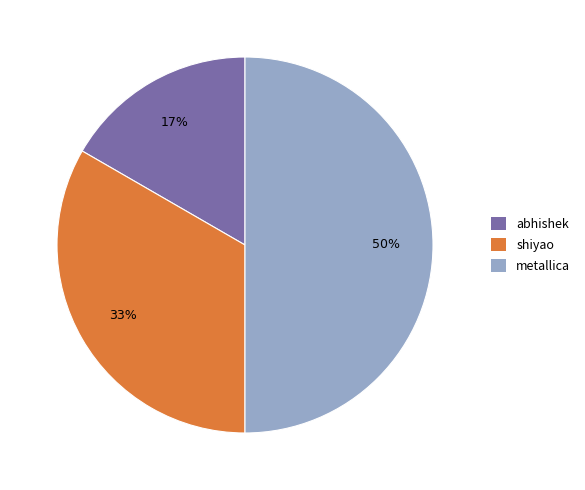

Combined, do shiyao and metallica account for over 50%?

Yes